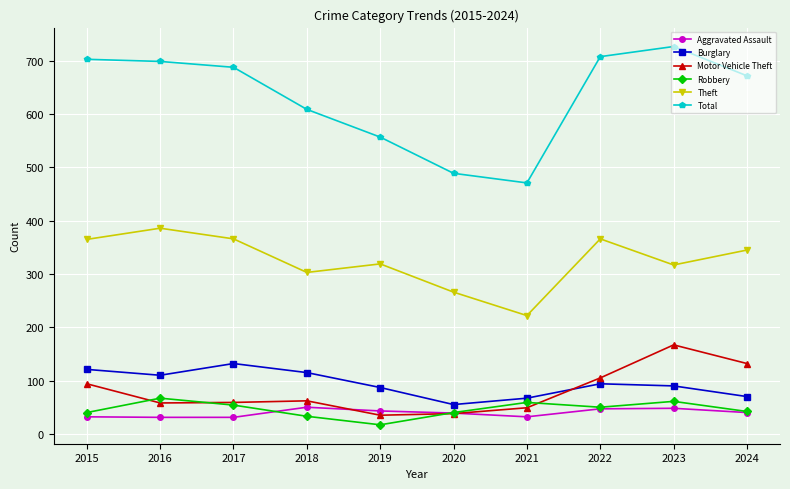

What is the average value of the Motor Vehicle Theft series?

80